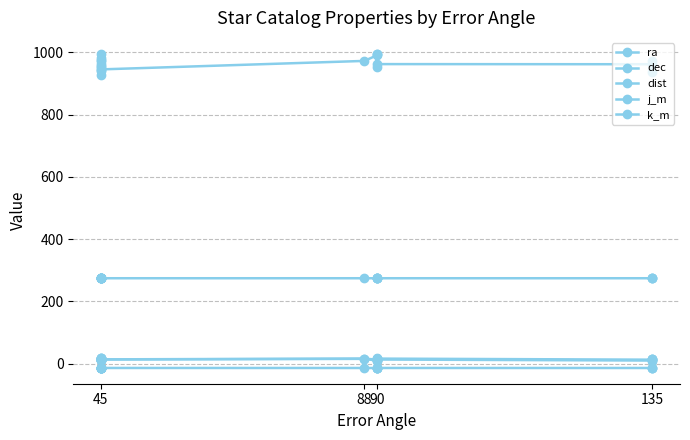

In ra, how many points are lower than both neighbors (excluding endpoints)?

7